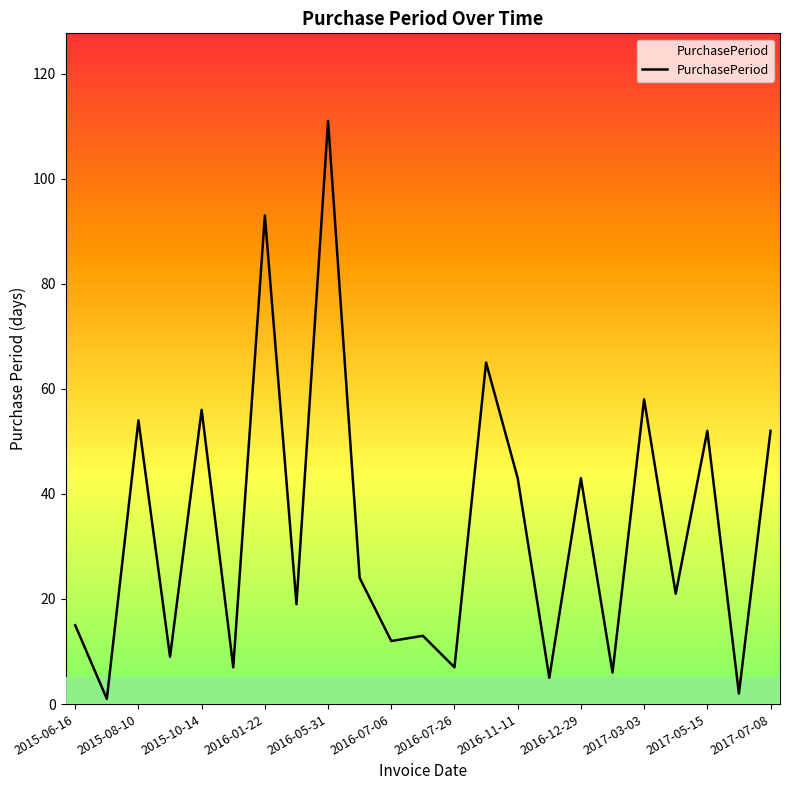

What is the difference between the second highest and minimum values?

92